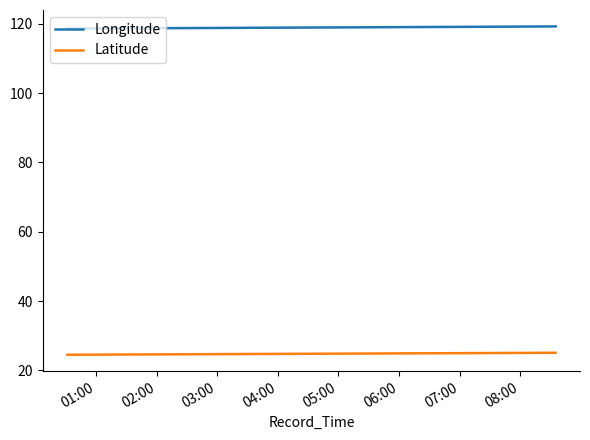

True or false: Latitude and Longitude intersect in this chart.

False